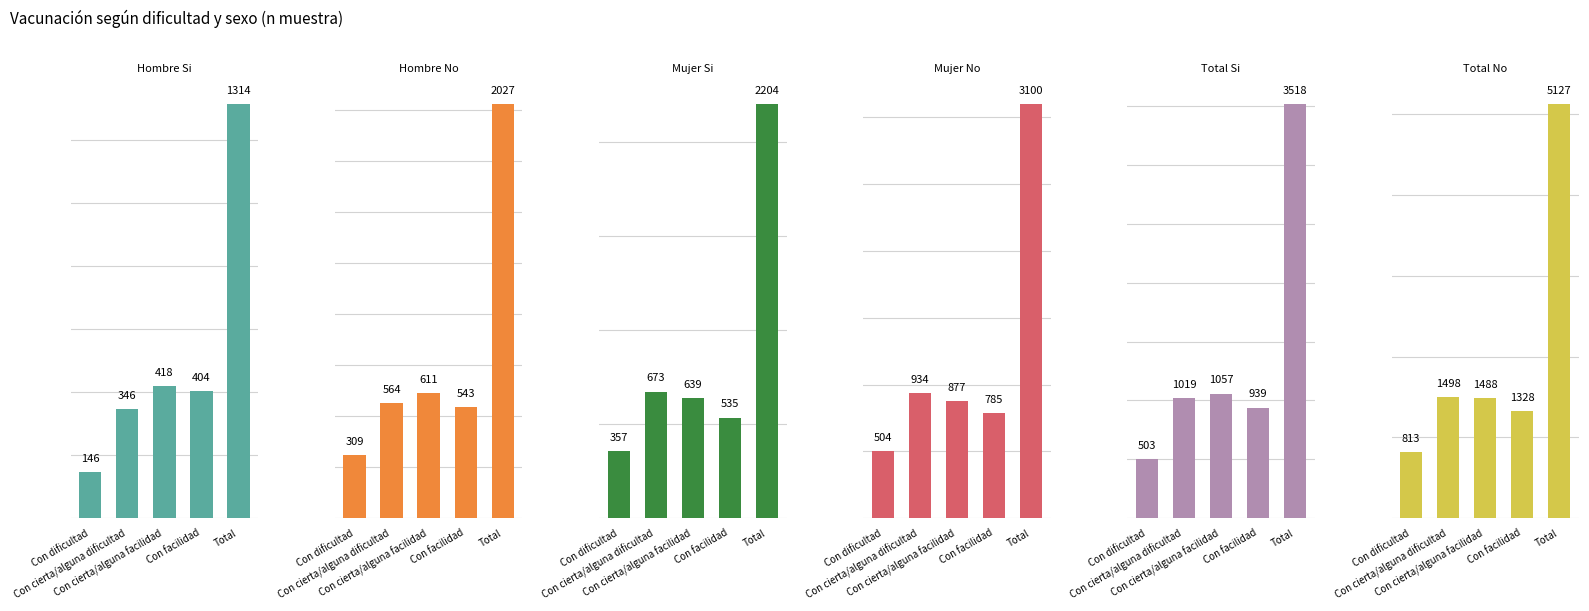

What is the value of the Total No bar at the 2nd from the left?

1498